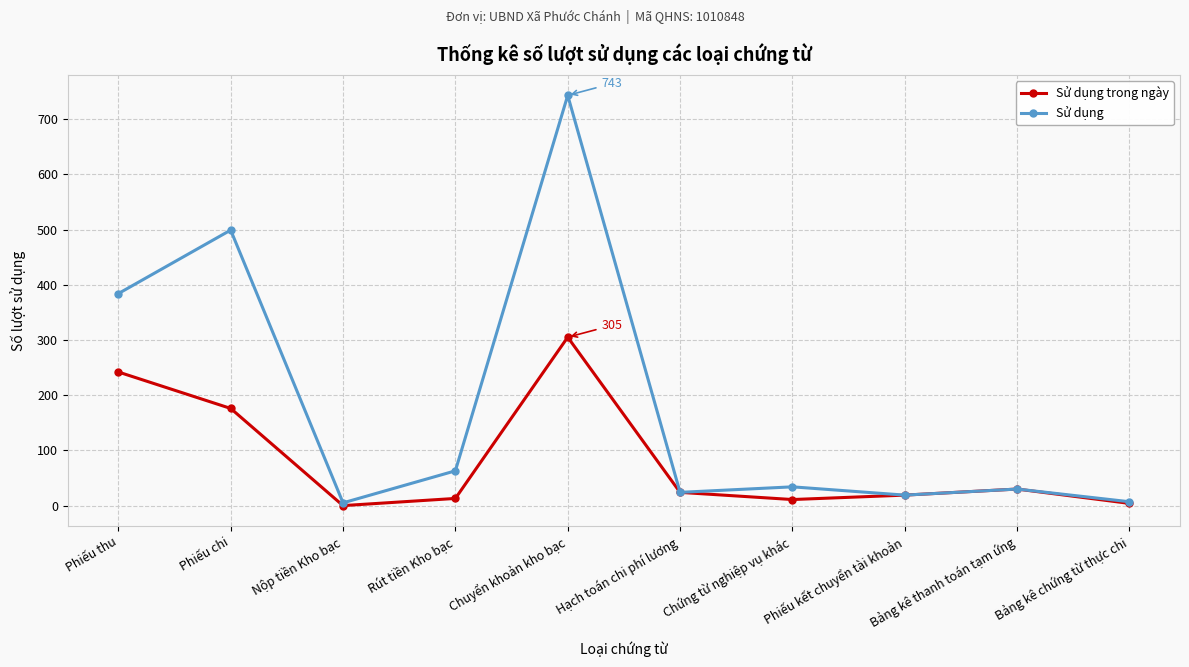

At Phiếu thu, list the series in order from largest to smallest.

Sử dụng, Sử dụng trong ngày